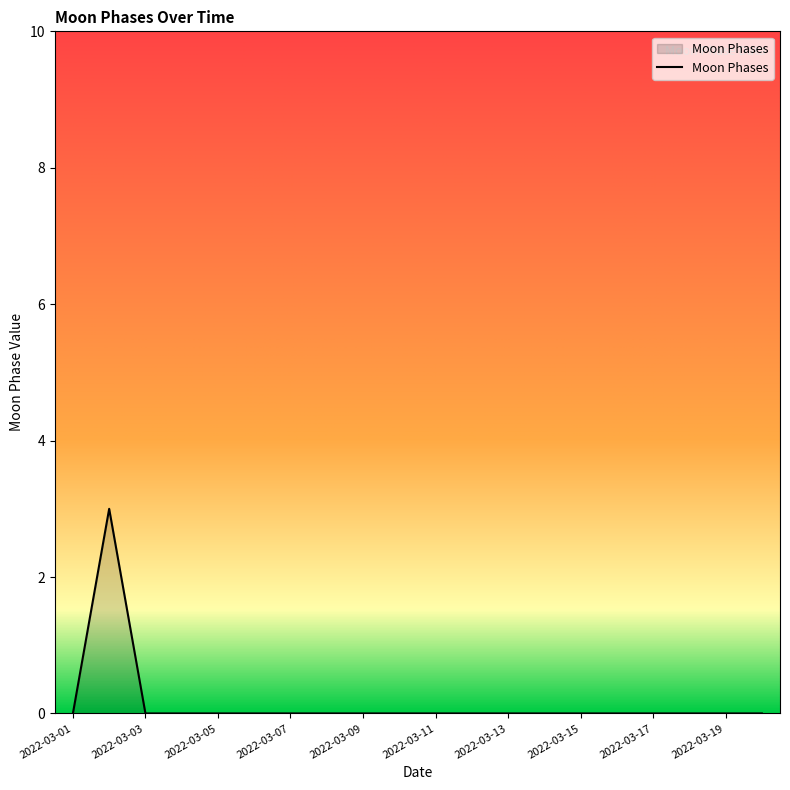

What is the greatest value displayed?

3